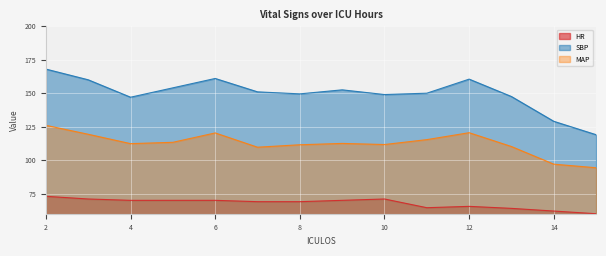

Reading left to right, extract all data points from this chart.

HR: 2=73.0	3=71.0	4=70.0	5=70.0	6=70.0	7=69.0	8=69.0	9=70.0	10=71.0	11=64.5	12=65.5	13=64.0	14=62.0	15=60.0
SBP: 2=168.0	3=160.0	4=147.0	5=154.0	6=161.0	7=151.0	8=149.5	9=152.5	10=149.0	11=150.0	12=160.5	13=147.5	14=129.0	15=119.0
MAP: 2=126.0	3=119.3	4=112.3	5=113.3	6=120.3	7=109.7	8=111.5	9=112.5	10=111.7	11=115.3	12=120.5	13=110.2	14=97.0	15=94.3